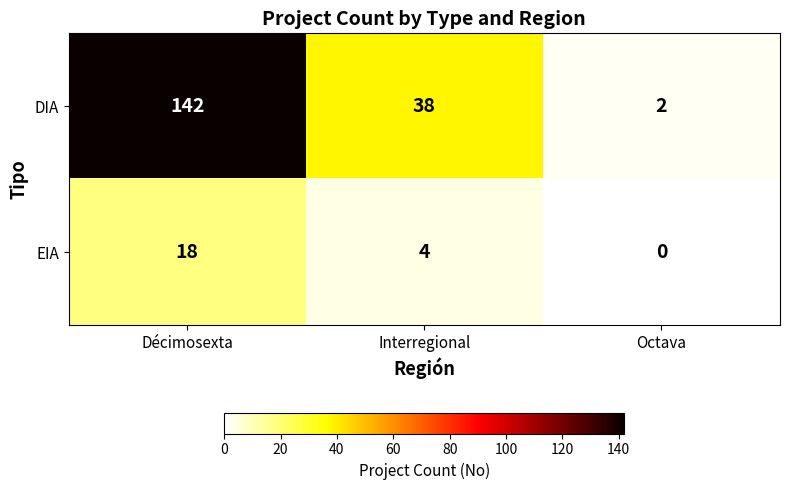

What is the difference between the DIA values at Octava and Décimosexta?

140